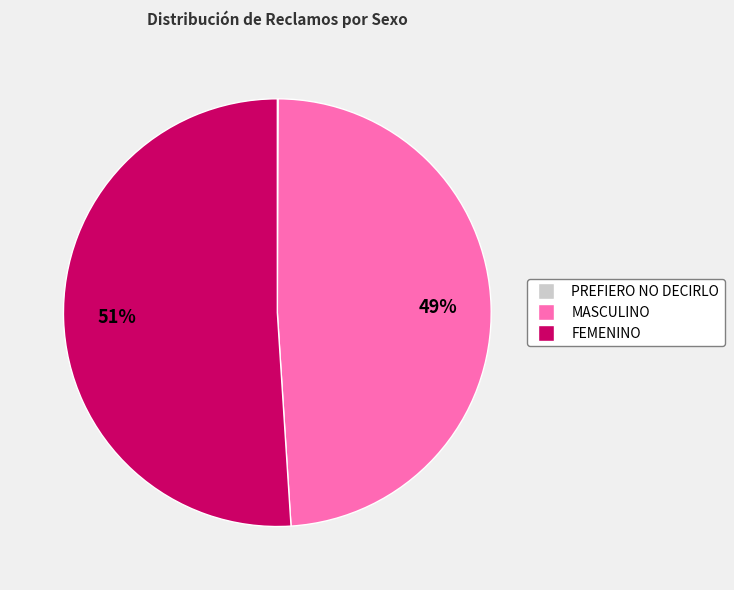

What is the largest slice in the pie chart?

FEMENINO